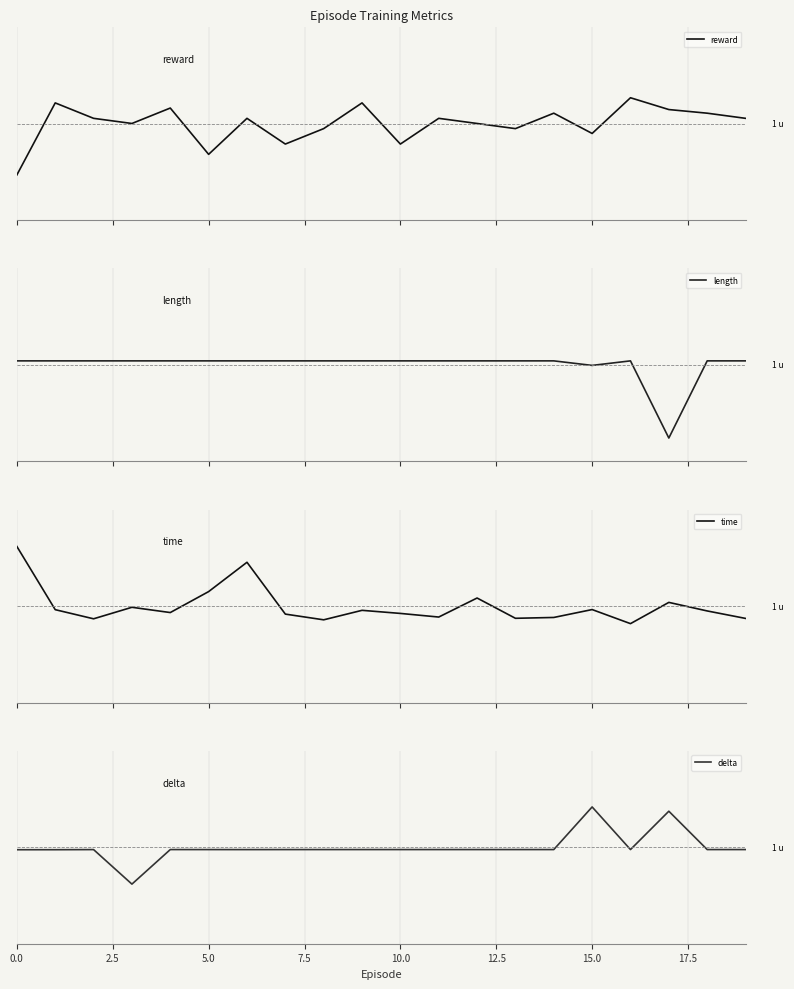

At how many categories does at least one series exceed 0?

20